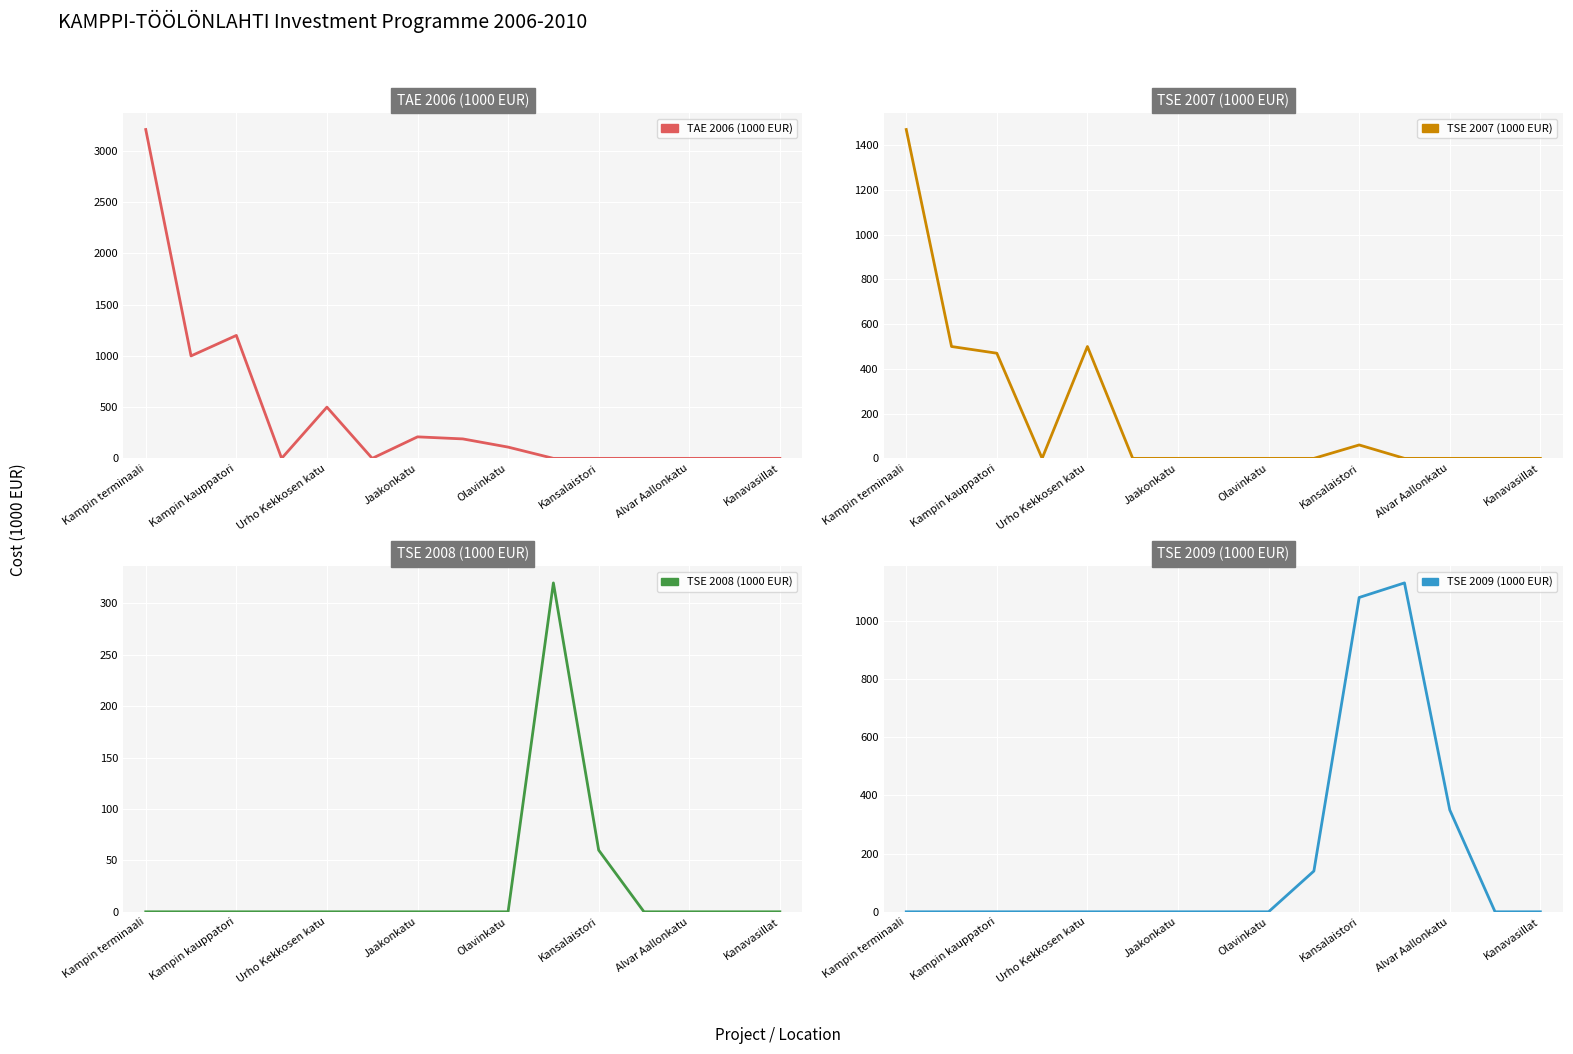

What is the difference between the maximum and second lowest values in the TSE 2009 (1000 EUR) series?

1130